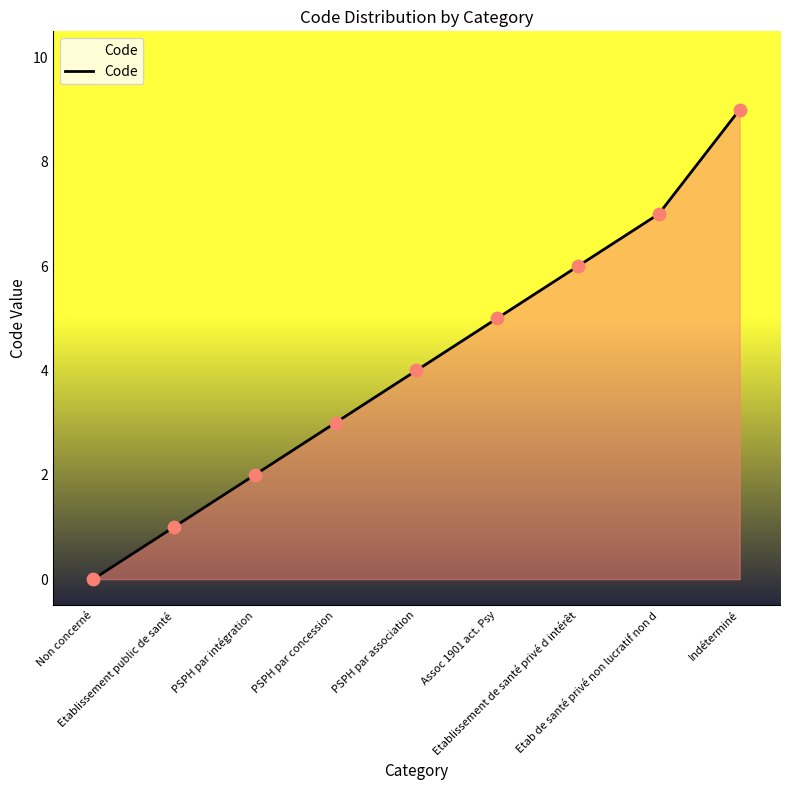

Between Etab de santé privé non lucratif non d and Etablissement public de santé, which is larger?

Etab de santé privé non lucratif non d